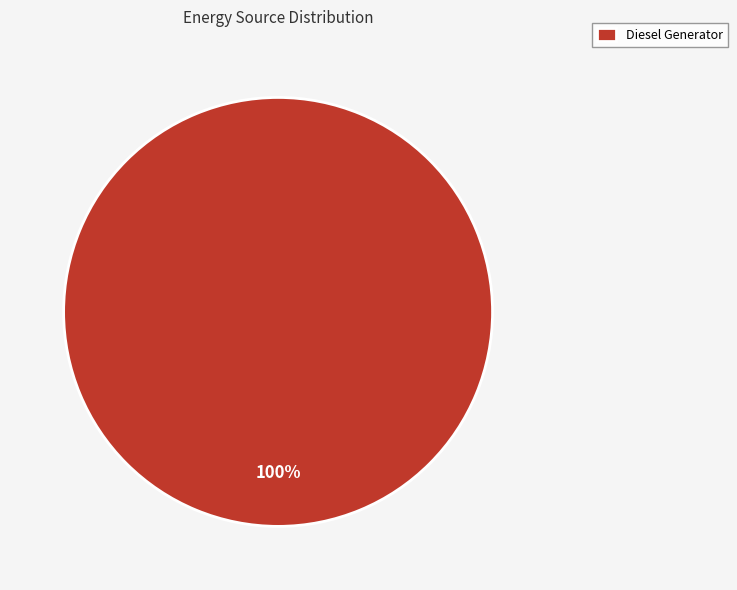

True or false: Diesel Generator accounts for 92% of the total.

False